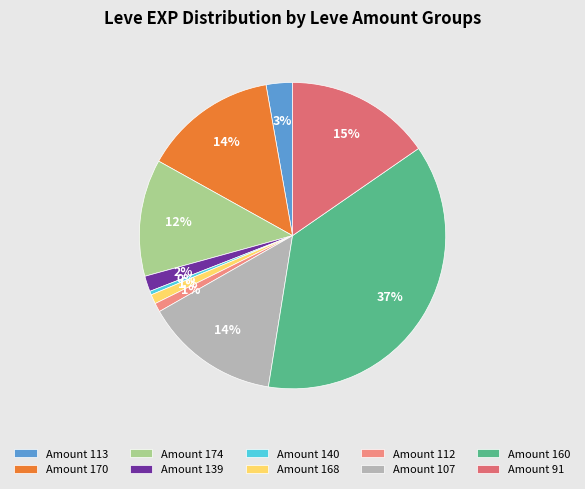

Count the number of slices in the pie.

10